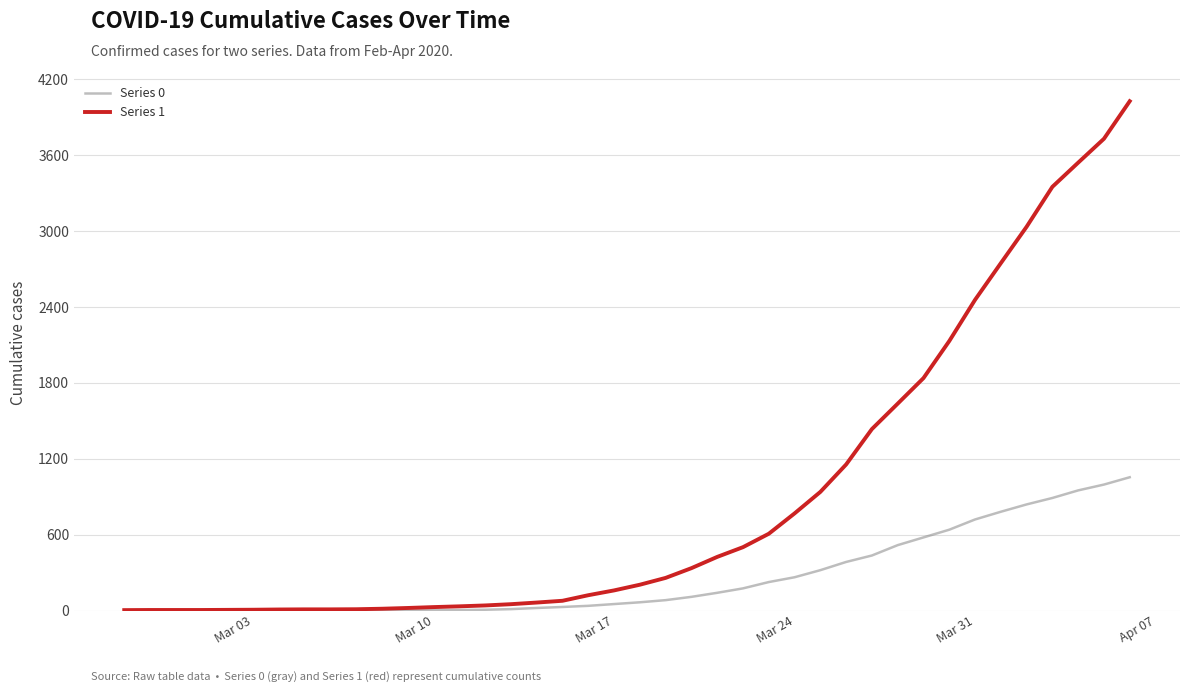

What is the average value of the Series 1 series?

895